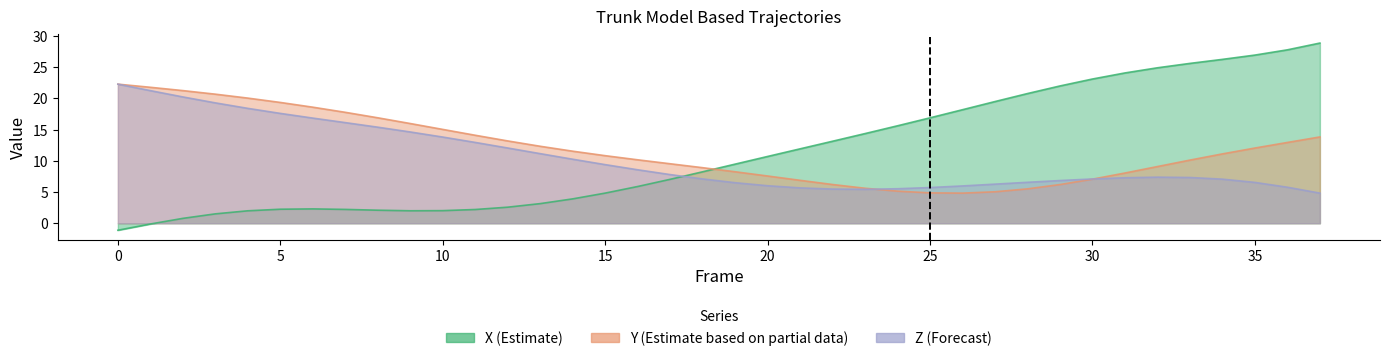

Rank the series by their maximum value, from lowest to highest.

Y, Z, X